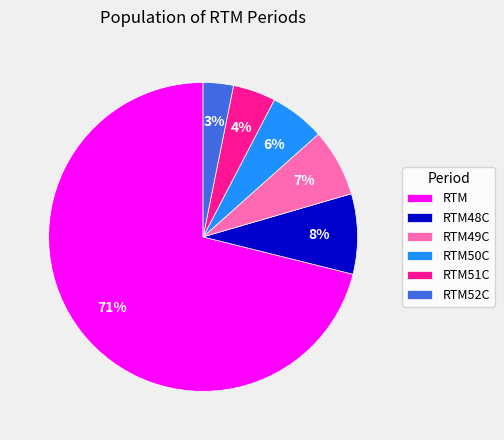

Which category has the biggest portion of the pie?

RTM